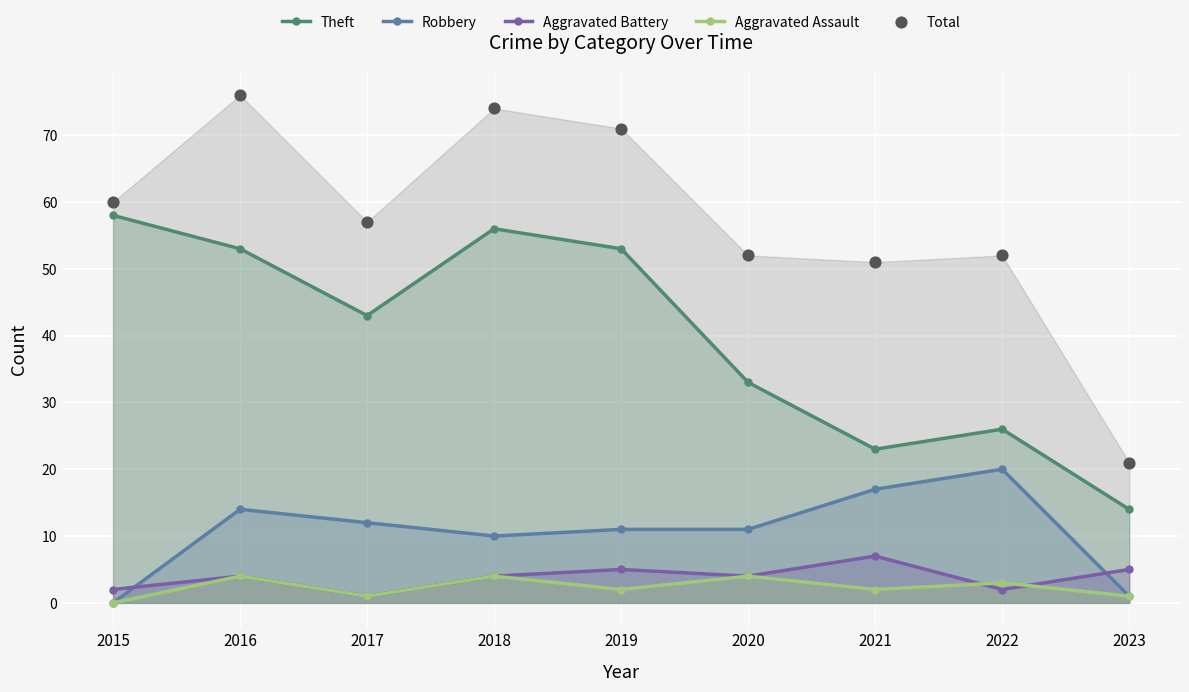

Which series contains the lowest Y value?

Robbery